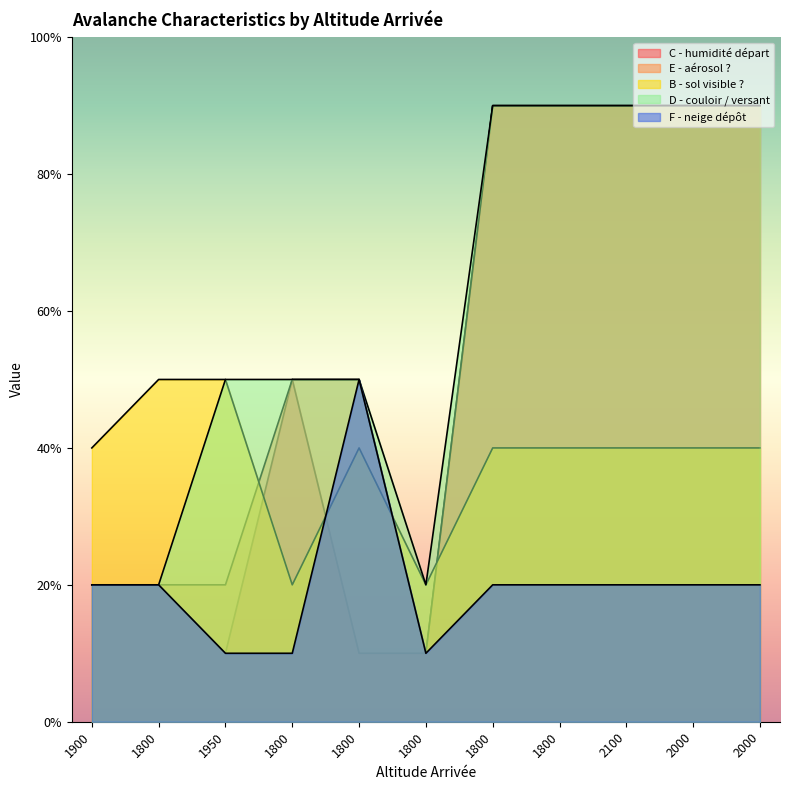

What is the sum of all C - humidité départ values?

57